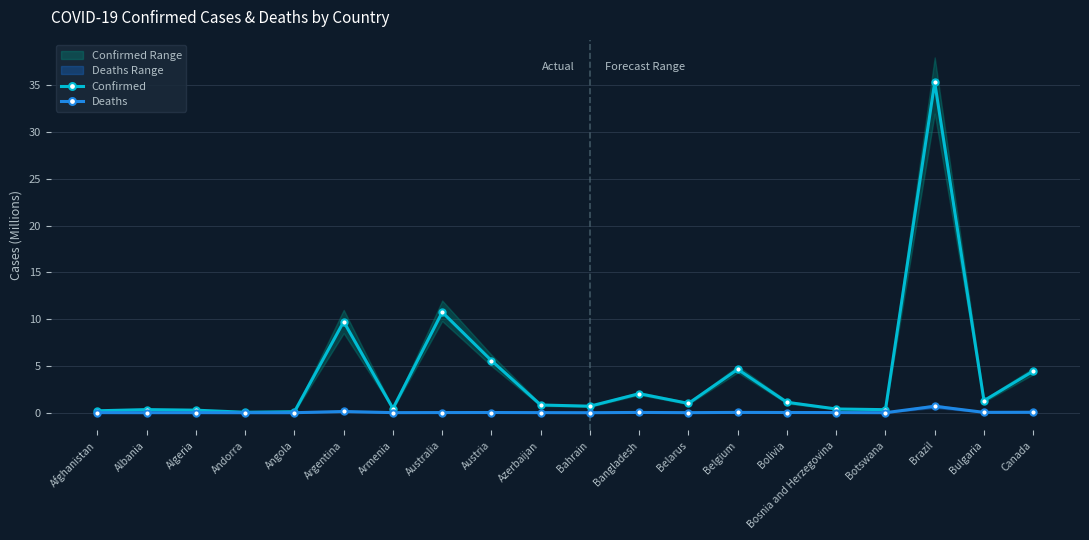

Which label corresponds to the smallest value in the chart?

Andorra